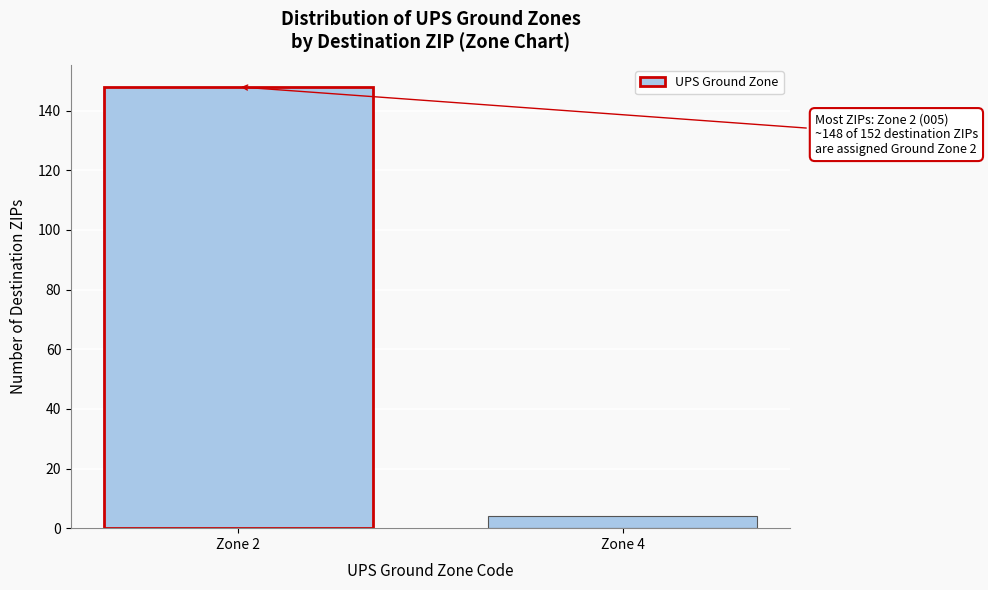

Reading left to right, transcribe all the data shown in this chart.

Zone 2=148	Zone 4=4